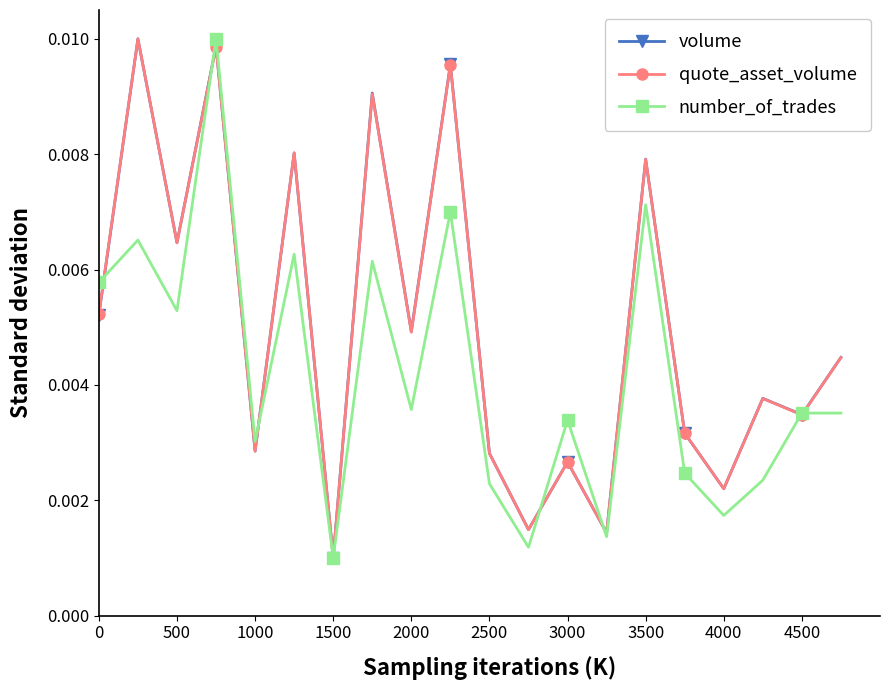

What is the sum of all quote_asset_volume values?

0.1